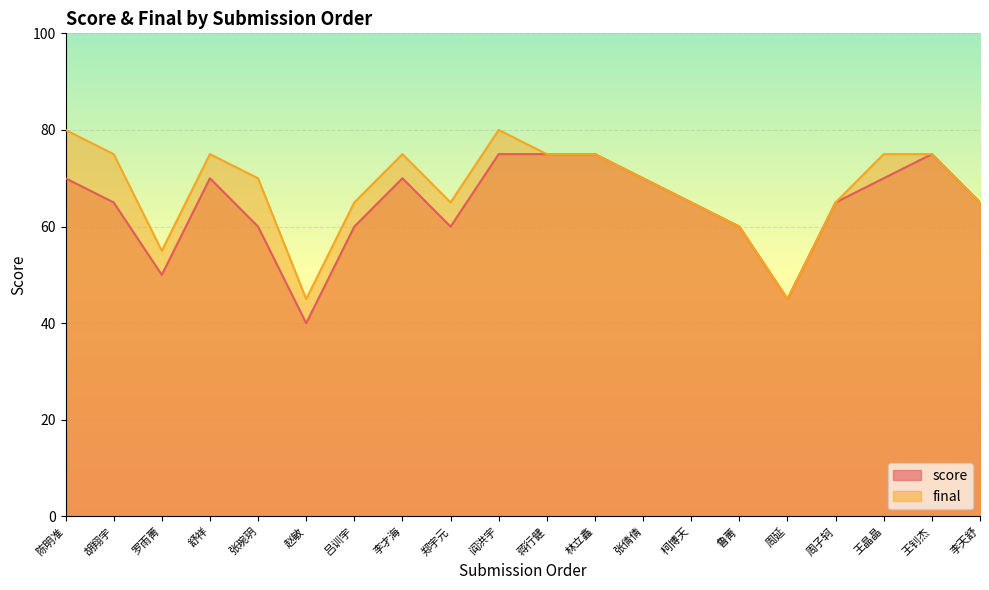

What is the sum of all score values?

1285